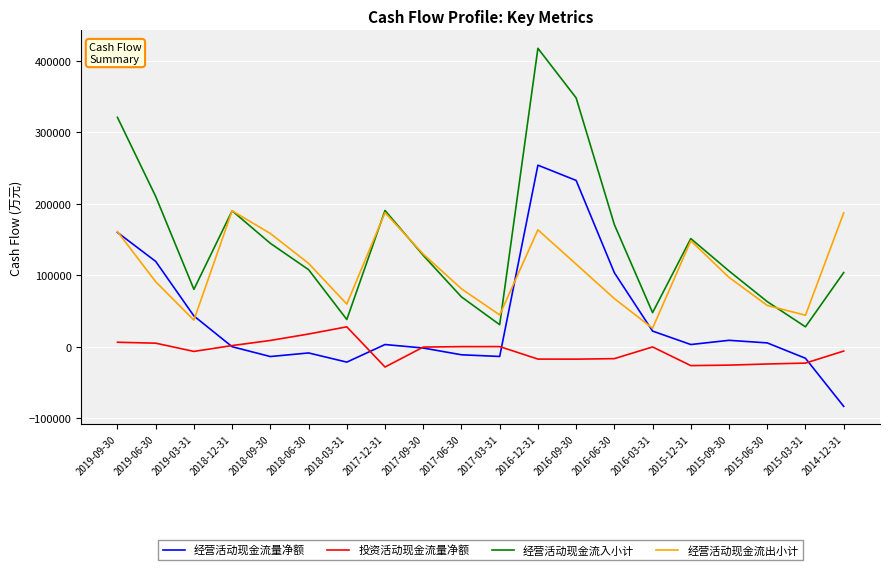

At which category does 投资活动现金流量净额 reach its first local valley?

2019-03-31